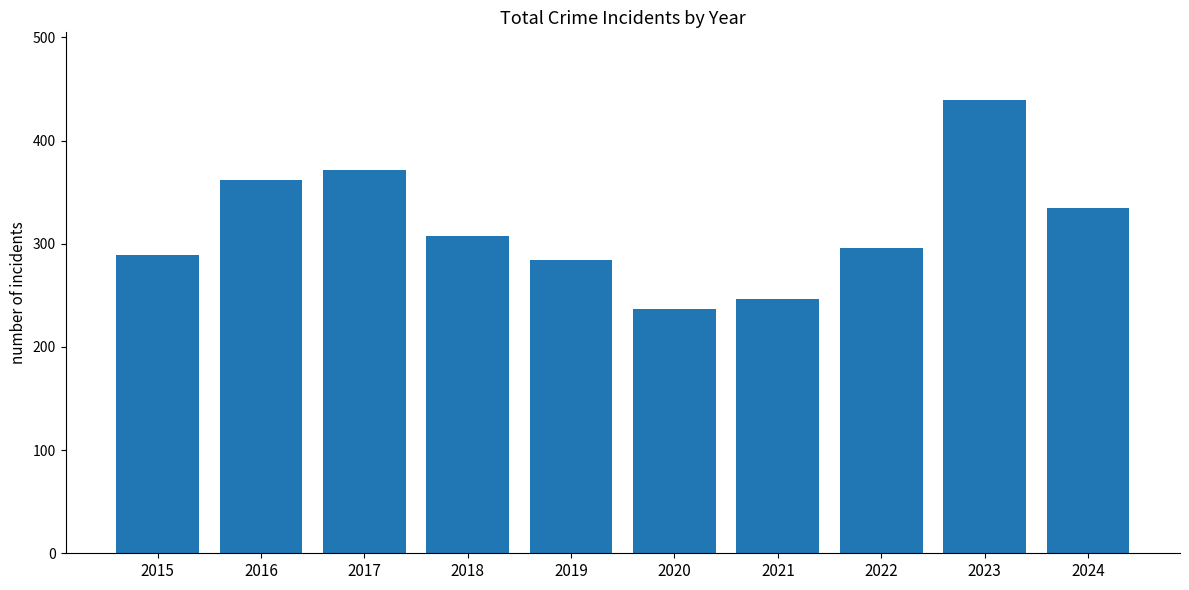

What is the difference between the second highest and second lowest values?

125